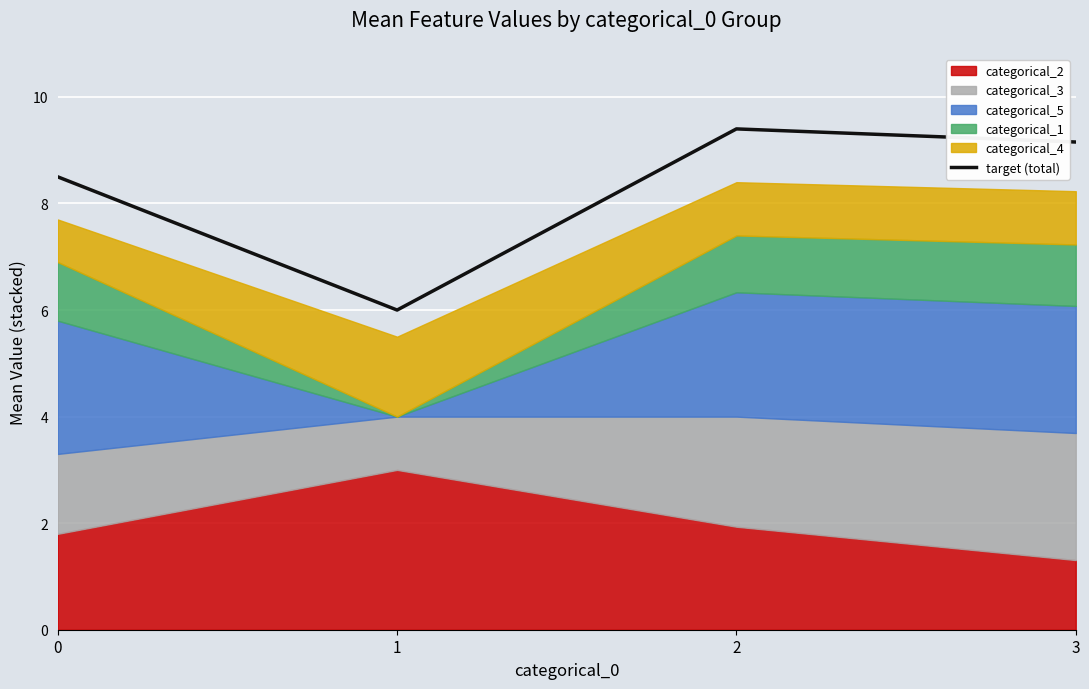

What is the value of the 3rd point from the left?

9.4